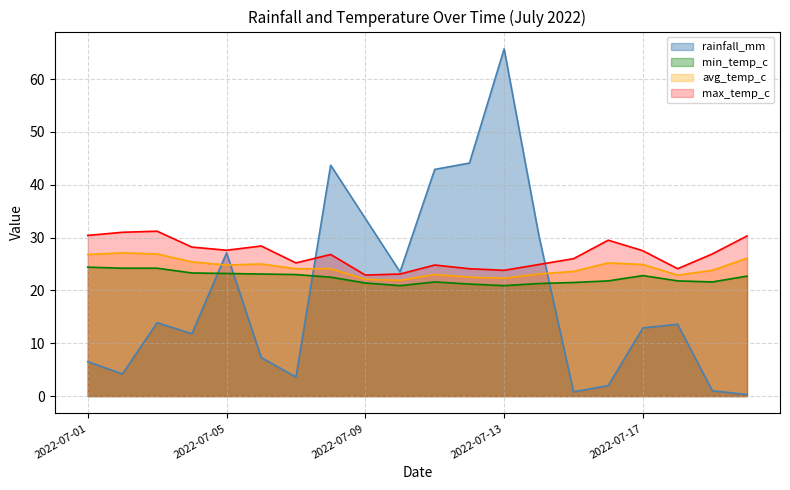

What is the value of the max_temp_c point at the 13th from the left?

23.8